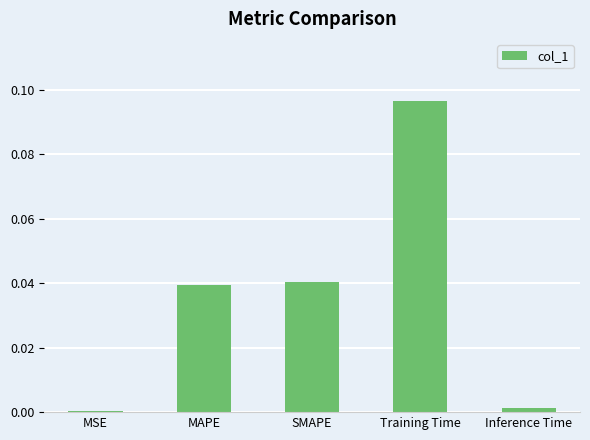

The chart shows a value of 0.0 at Inference Time. True or false?

True